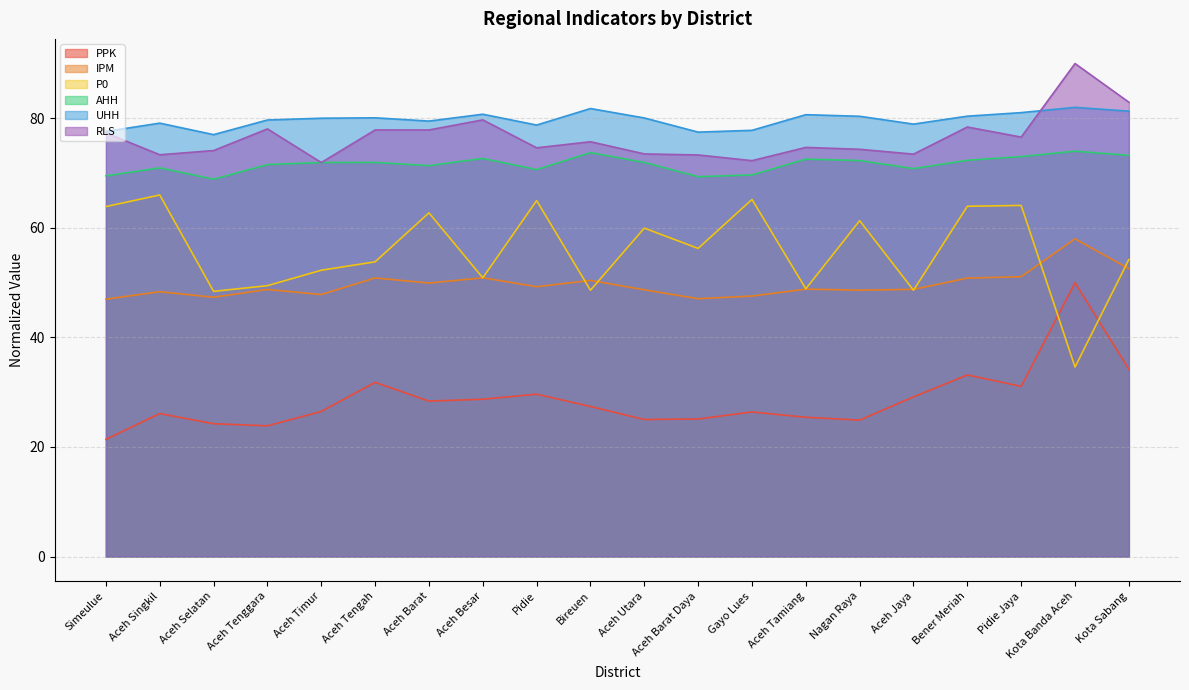

What is the total value across all series at Aceh Jaya?

349.8